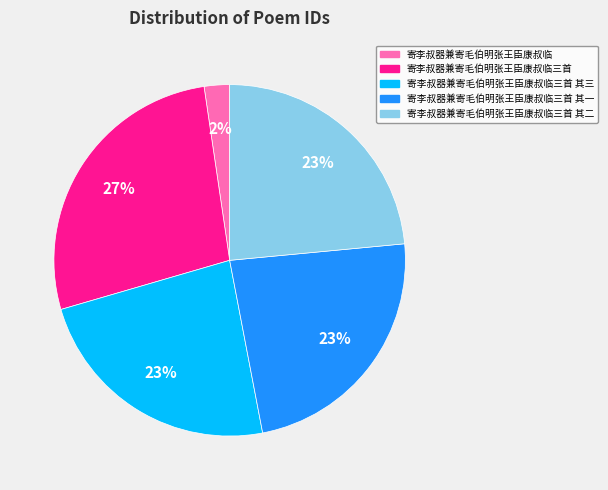

Is it true that 寄李叔器兼寄毛伯明张王臣康叔临三首 其一 is 23% of the pie?

True